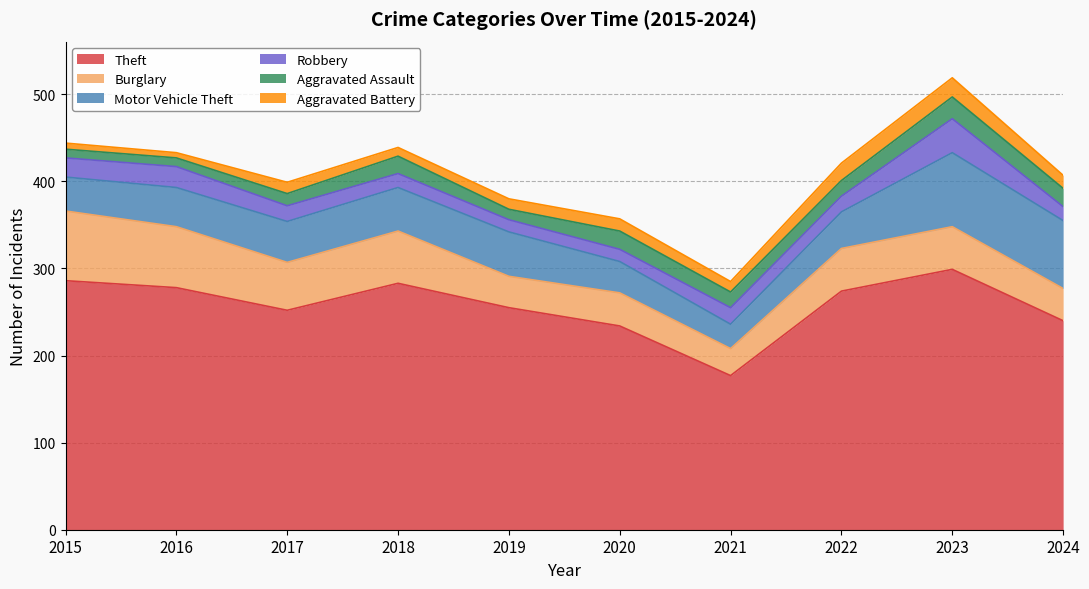

At which label does Burglary reach its peak?

2015